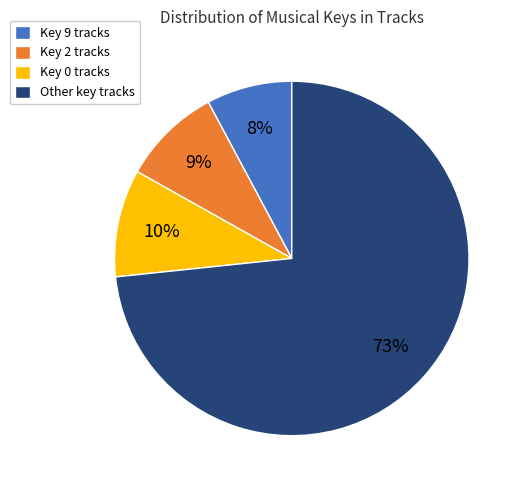

Combined, do Other key tracks and Key 2 tracks account for over 50%?

Yes